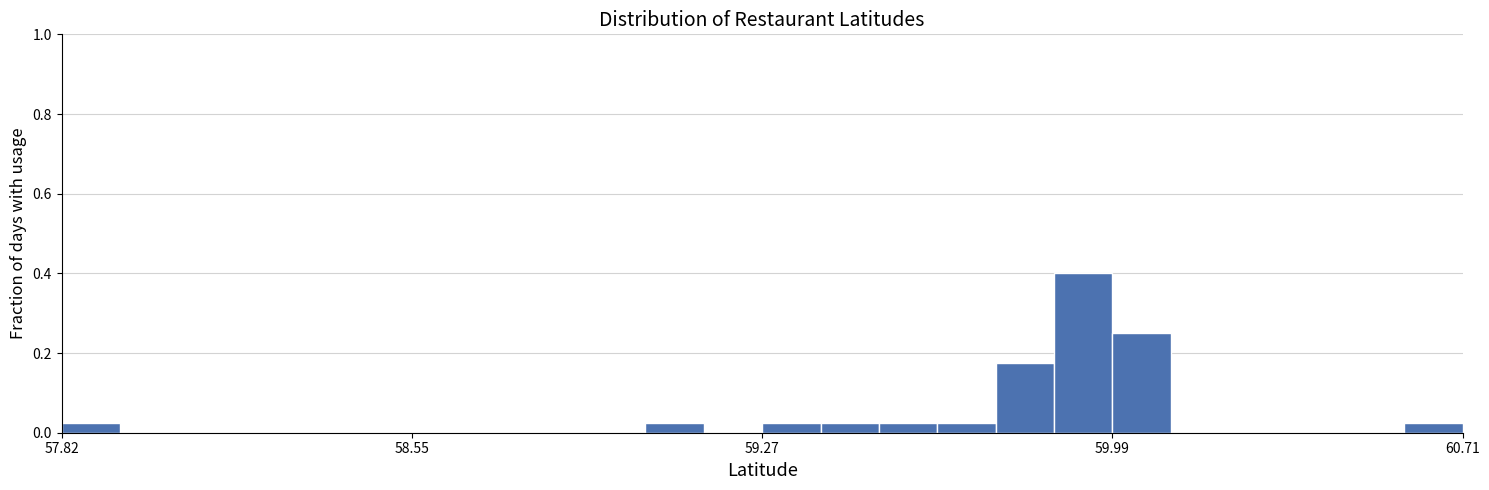

Read against the x-axis, roughly where is the centre of the tallest bar?

59.9